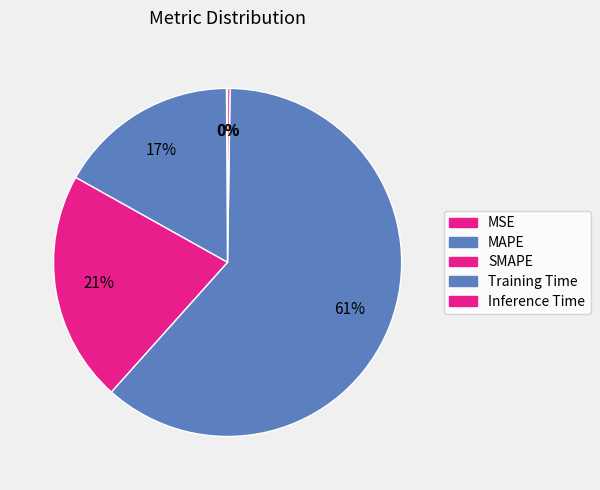

Which slice is the largest?

Training Time